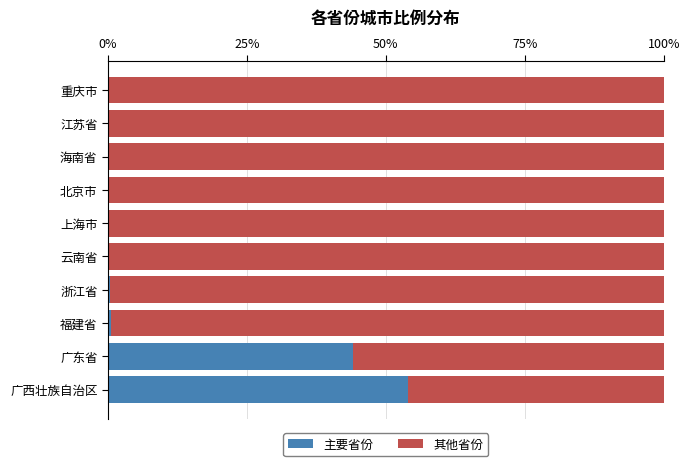

At which label does 主要省份 reach its peak?

广西壮族自治区